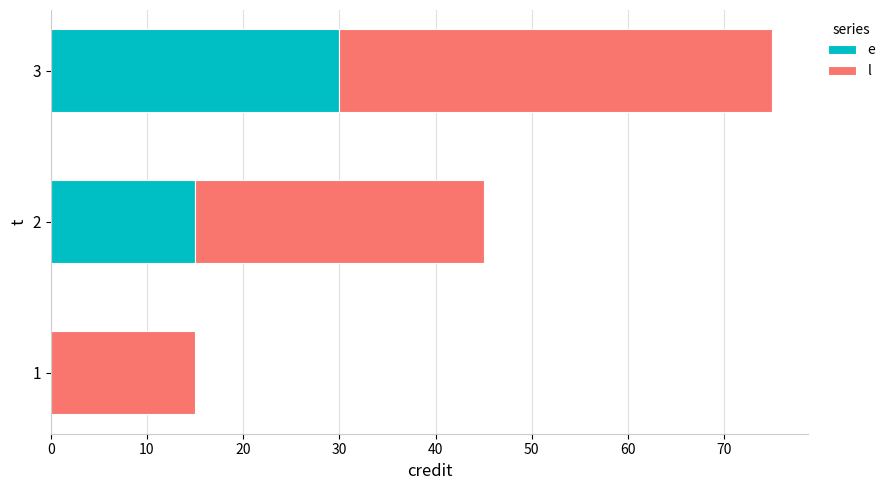

What is the total value across all series at 1?

15